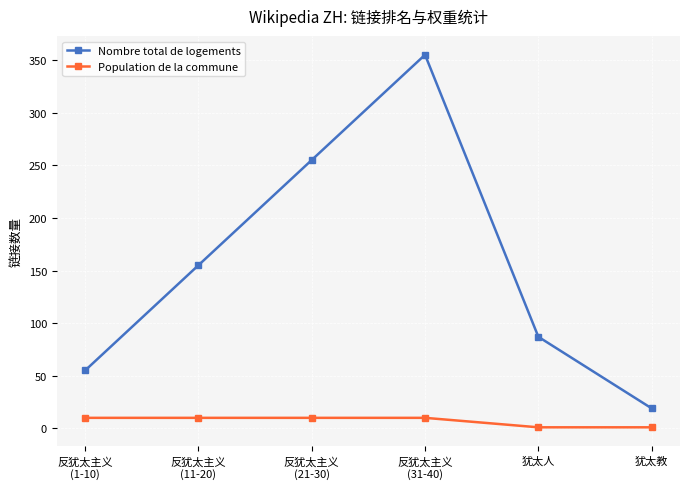

Which series has the largest total across all categories?

Nombre total de logements